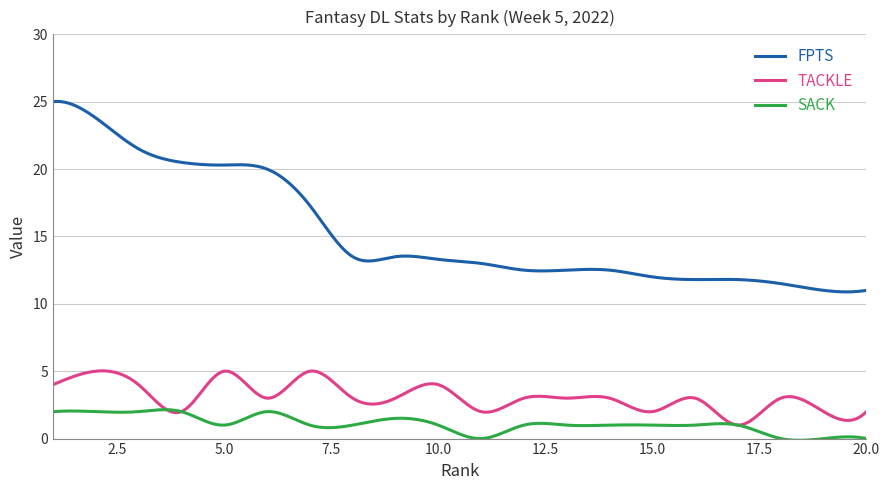

How many lines are shown in the chart?

3